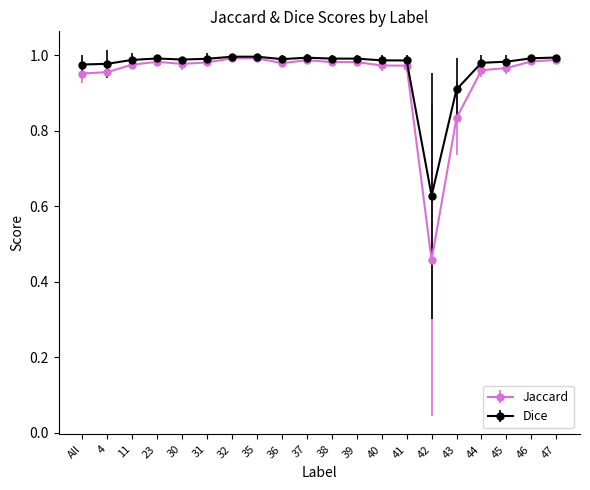

At 36, list the series in order from smallest to largest.

Jaccard, Dice